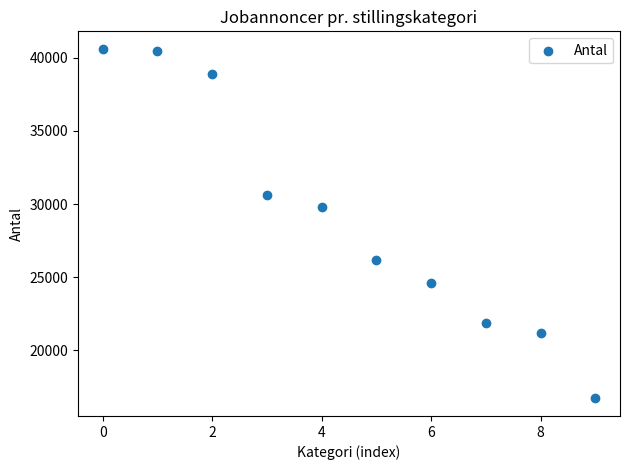

What Y value in the scatter plot is closest to 28658?

29782